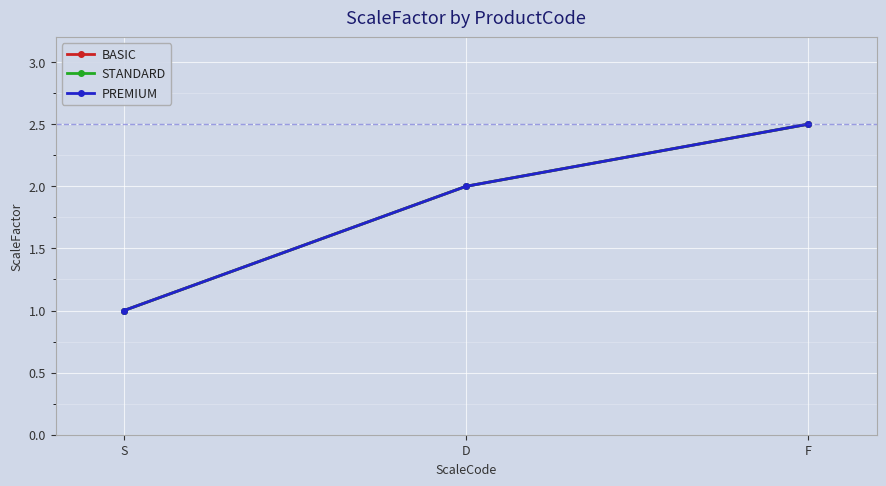

Does the chart have visible grid lines?

Yes